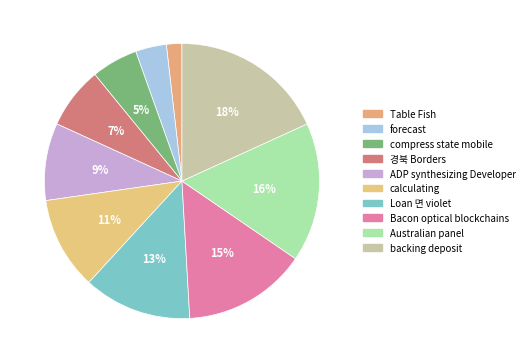

How many slices are in this pie chart?

10